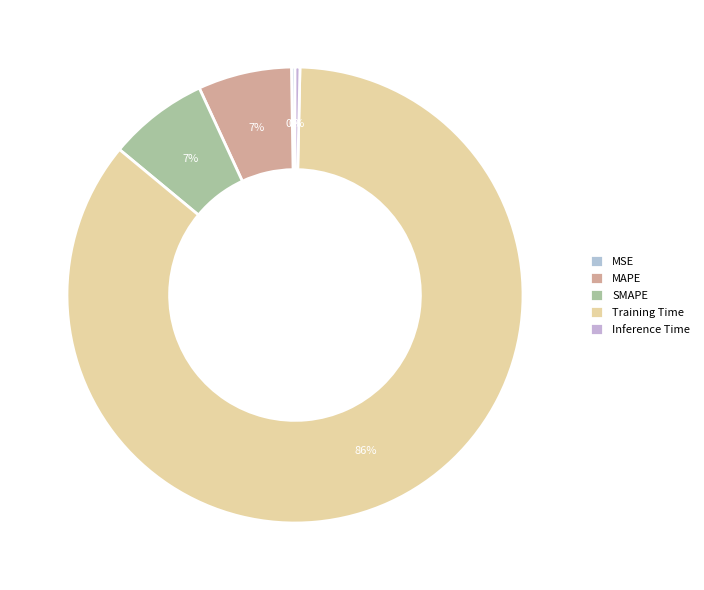

True or false: Inference Time accounts for 1% of the total.

False